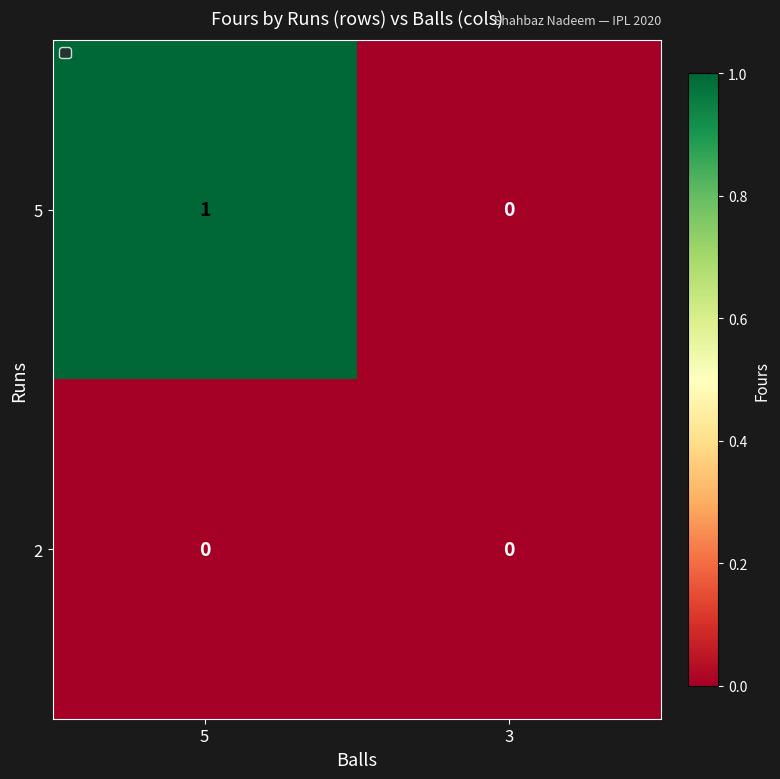

Which series has the largest range (max minus min)?

5